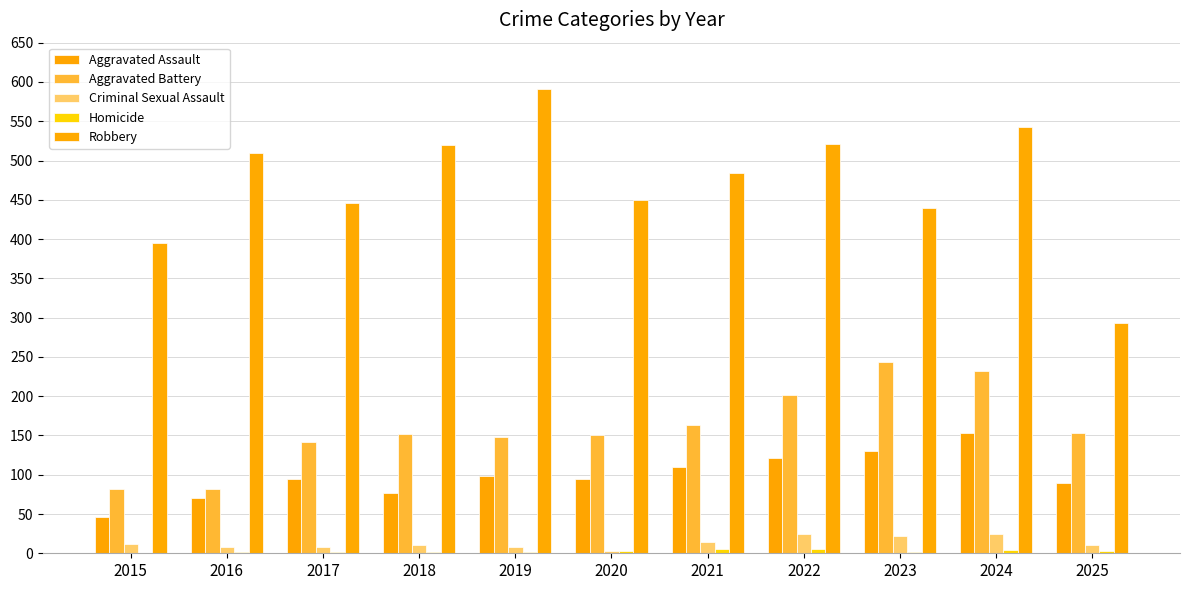

How many series are shown in this chart?

5